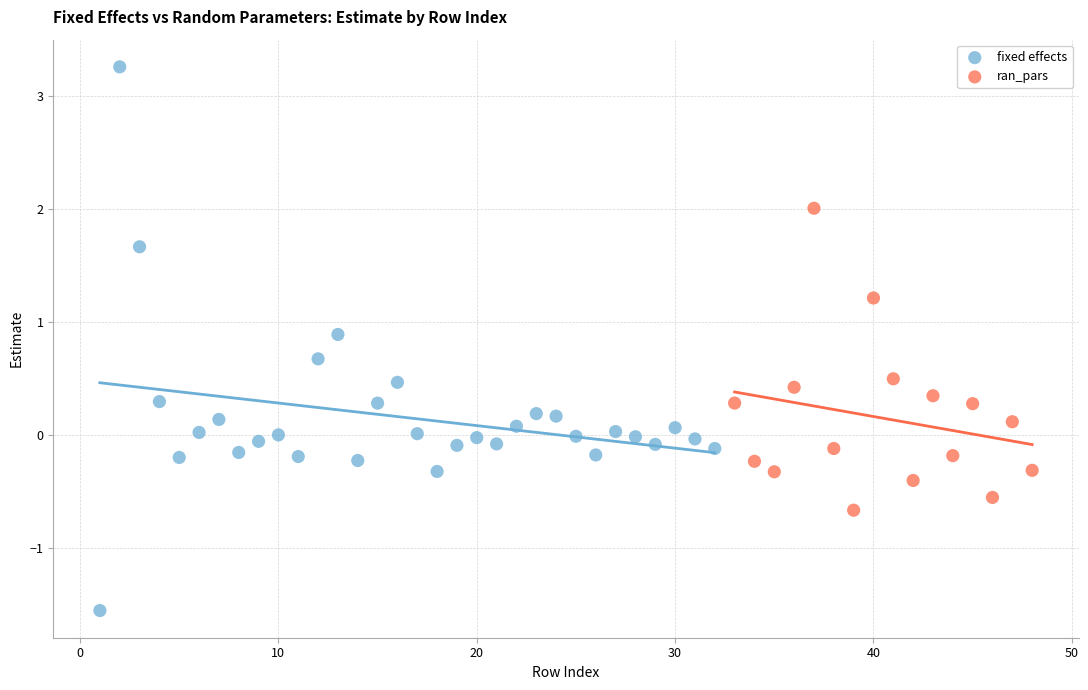

Which series reaches the maximum Y coordinate?

fixed effects